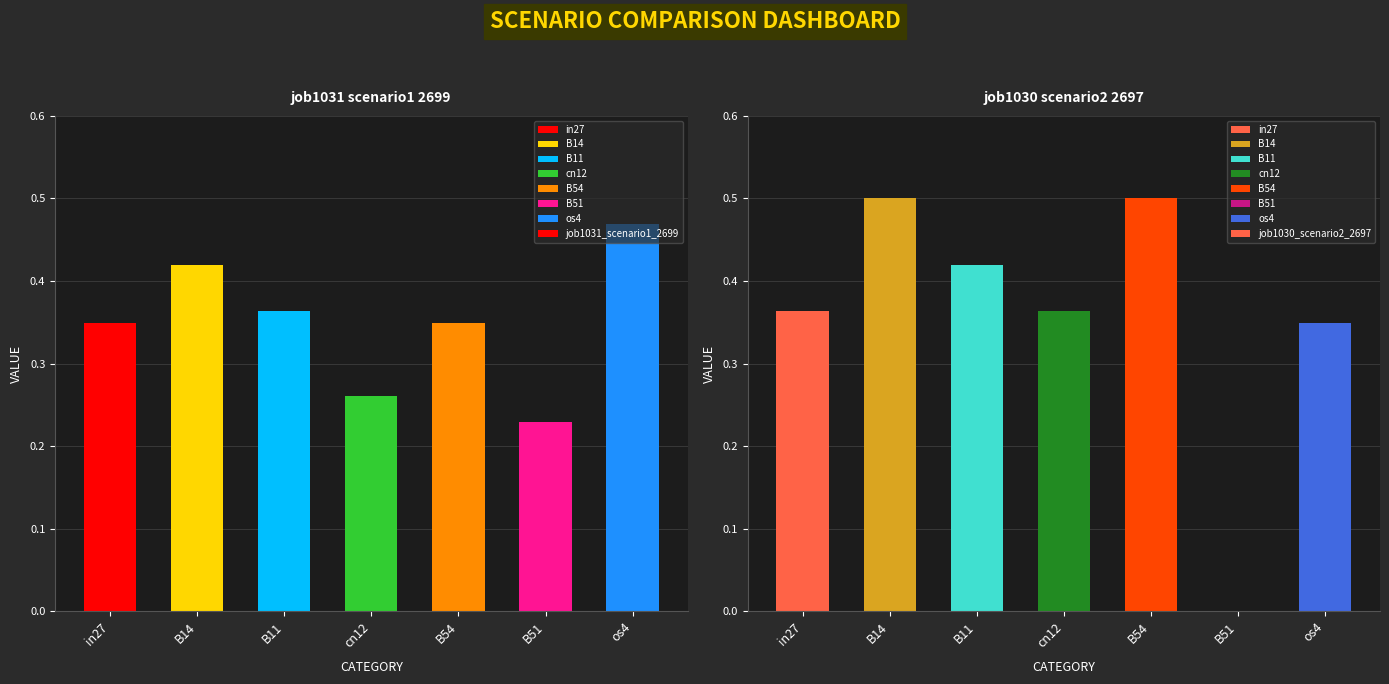

How many series are shown in this chart?

2